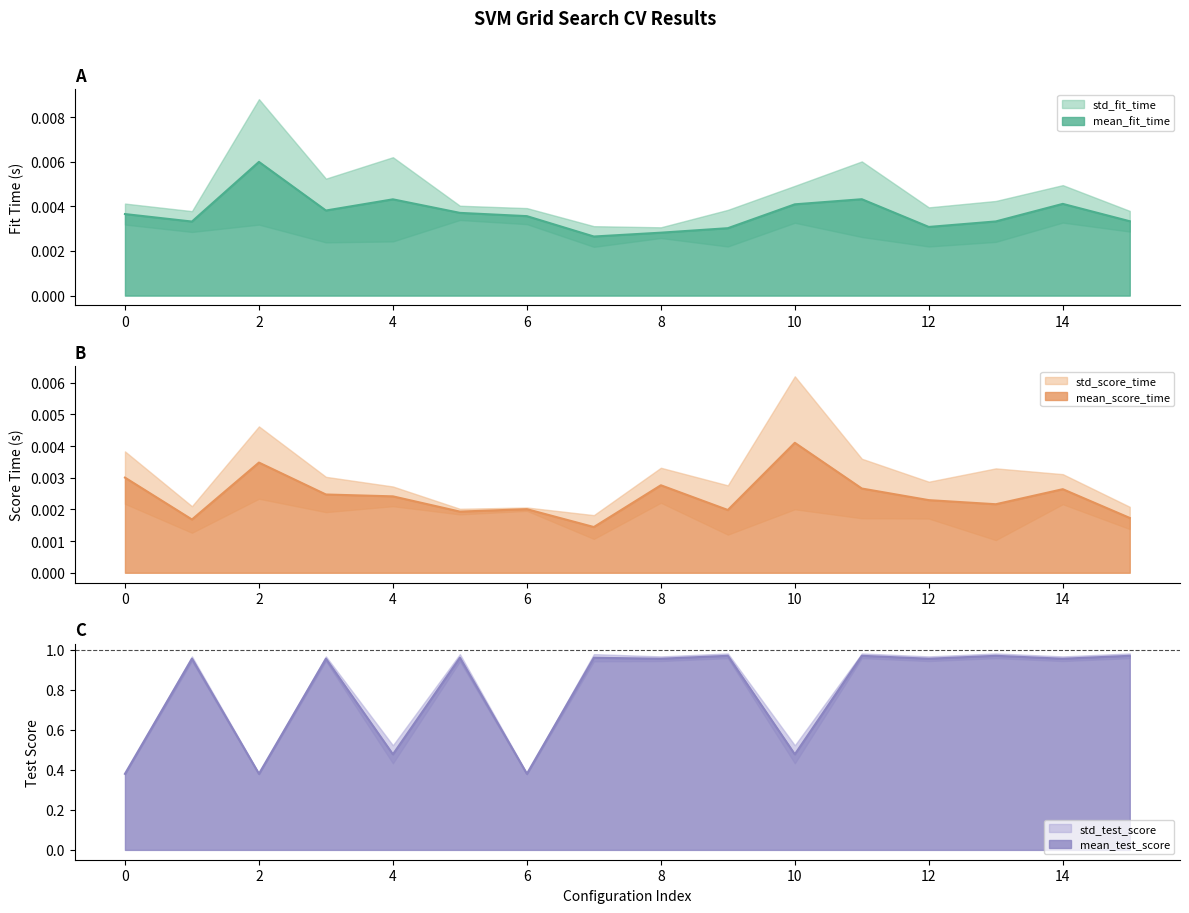

True or false: mean_fit_time and mean_score_time cross at least once.

True